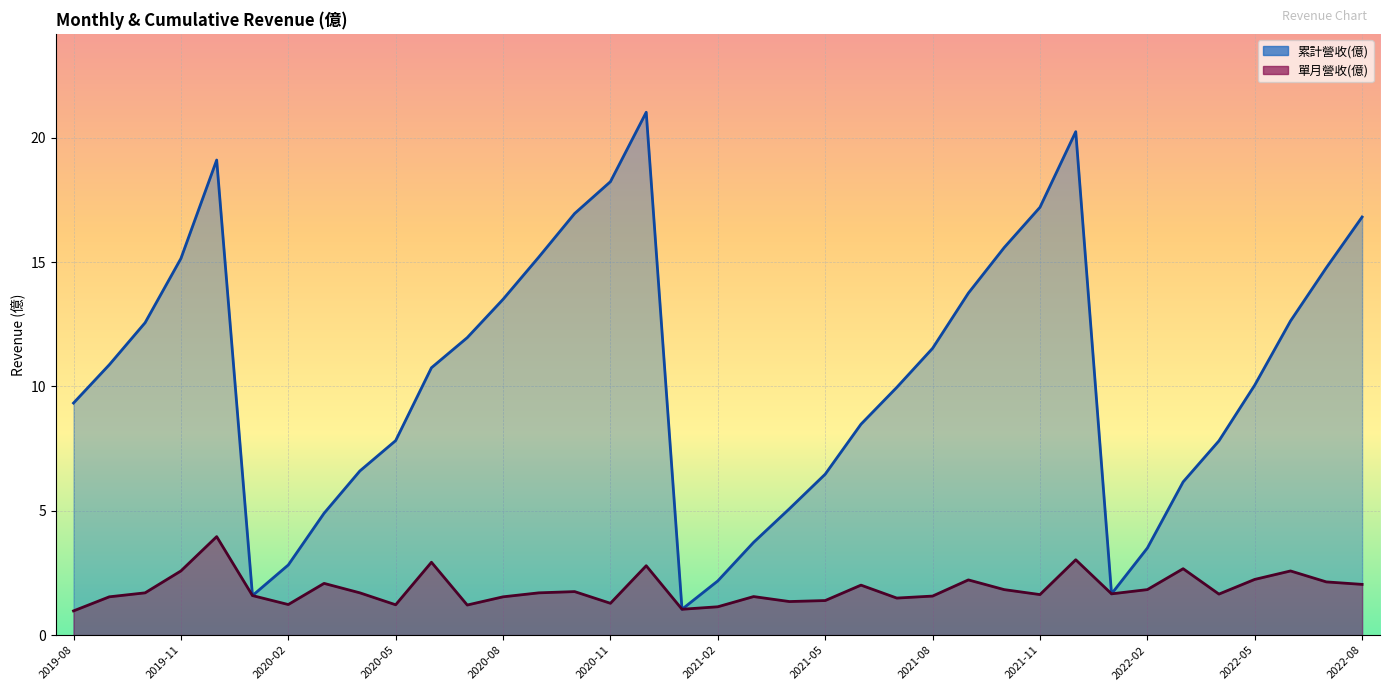

True or false: 單月營收(億) has a value of 4.6 at 2020-12.

False